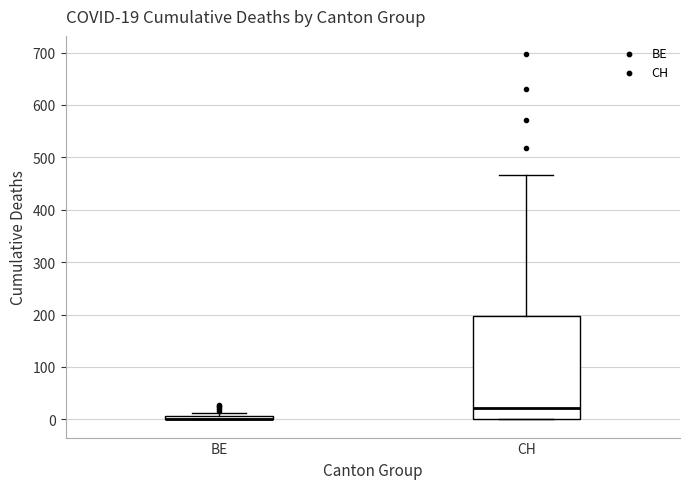

Which box is the tallest, from its lower edge to its upper edge?

CH